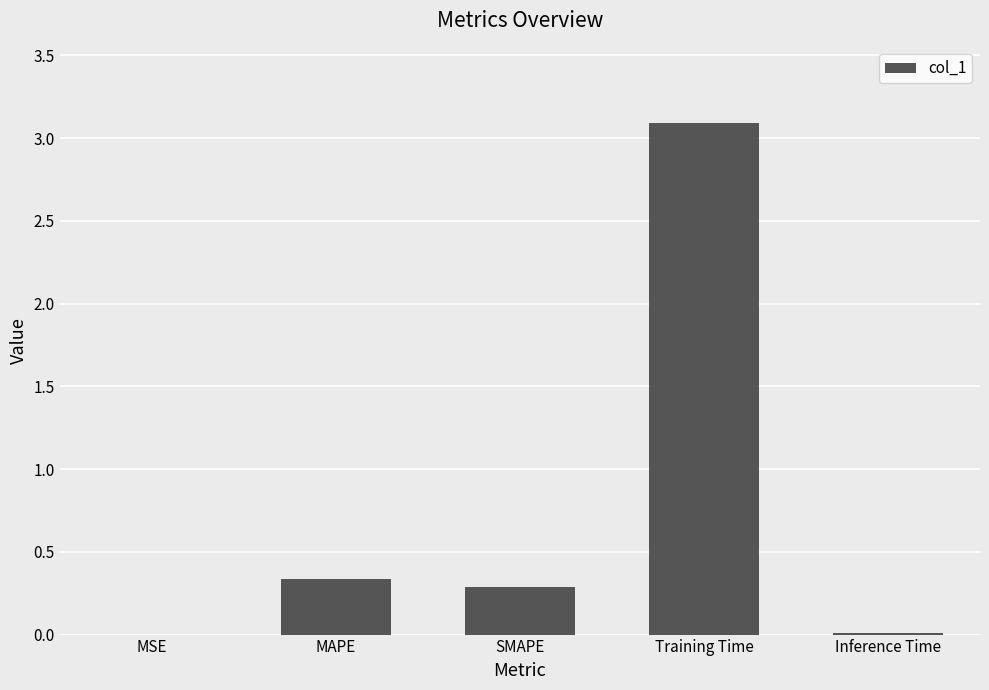

Between MSE and Training Time, which is larger?

Training Time